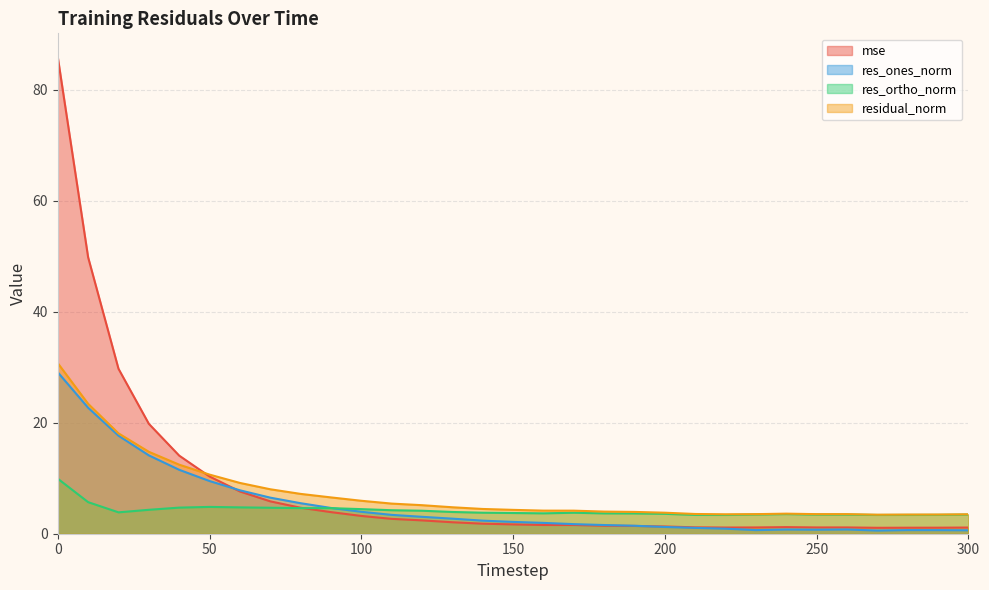

What is the sum of all residual_norm values?

226.1